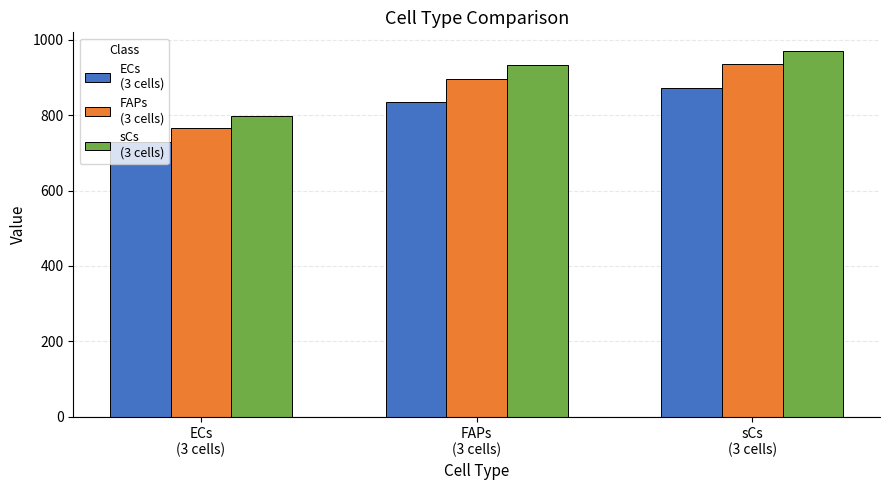

What is the maximum value shown in the chart?

971